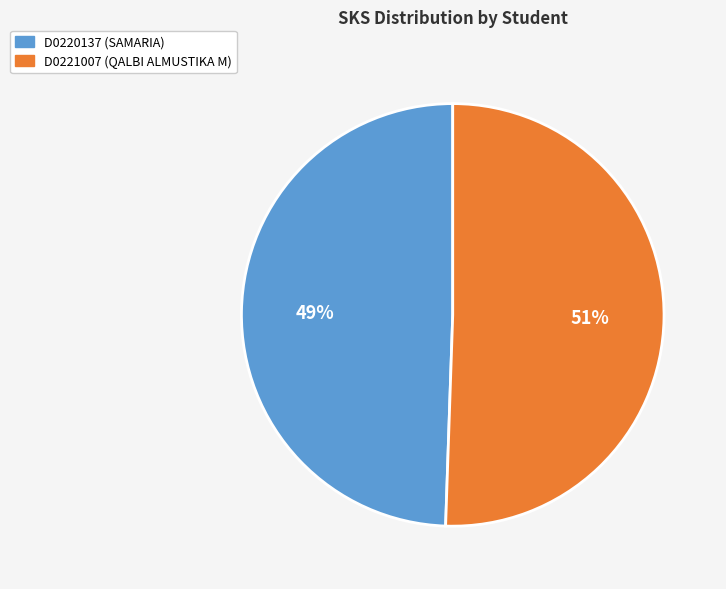

Rank the categories by value from highest to lowest.

D0221007, D0220137